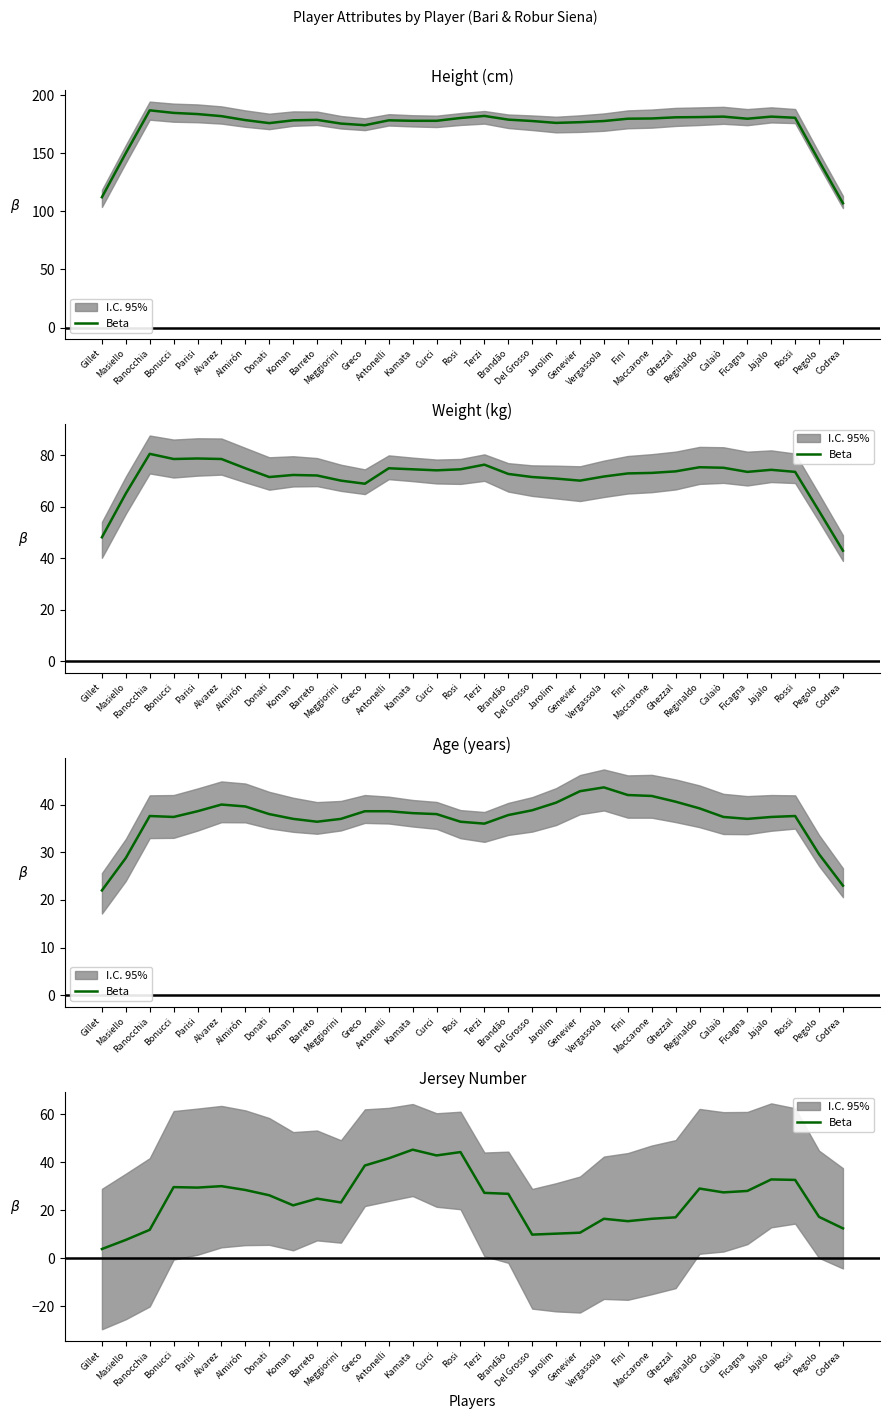

Approximately how many times larger is the value at Vergassola compared to Koman?

0.7